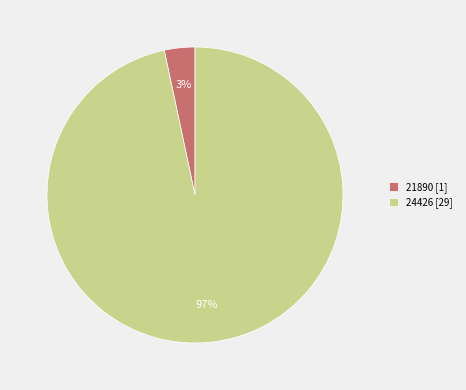

Is there a majority slice in this chart?

Yes